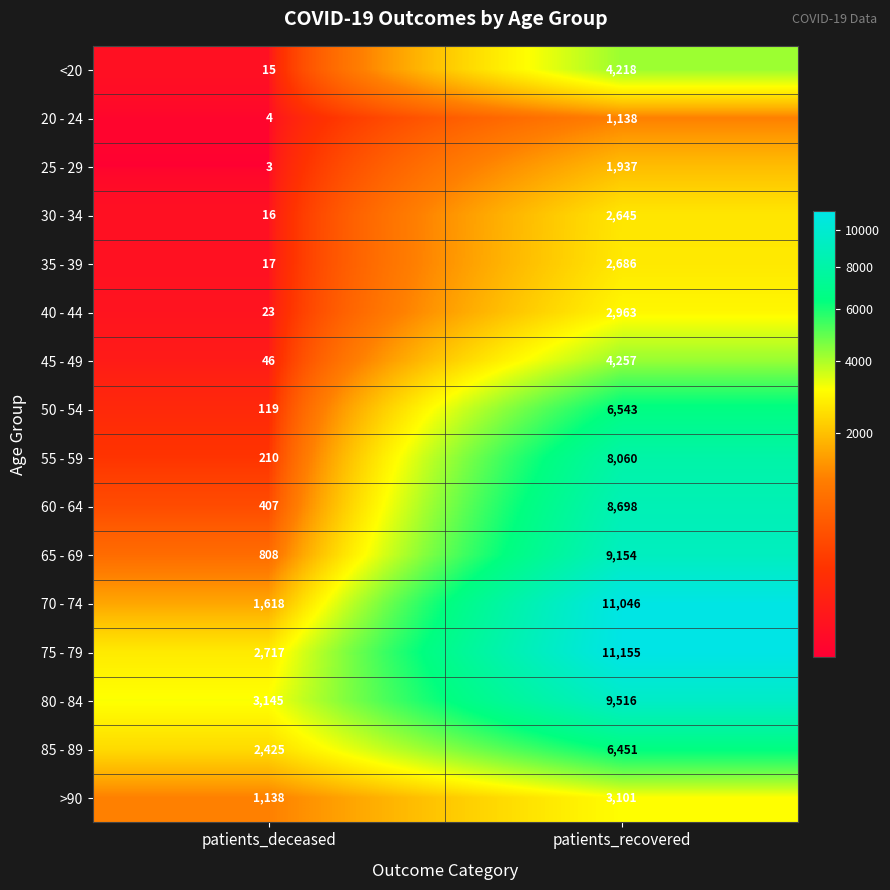

At which category does the chart reach its minimum across all series?

patients_deceased